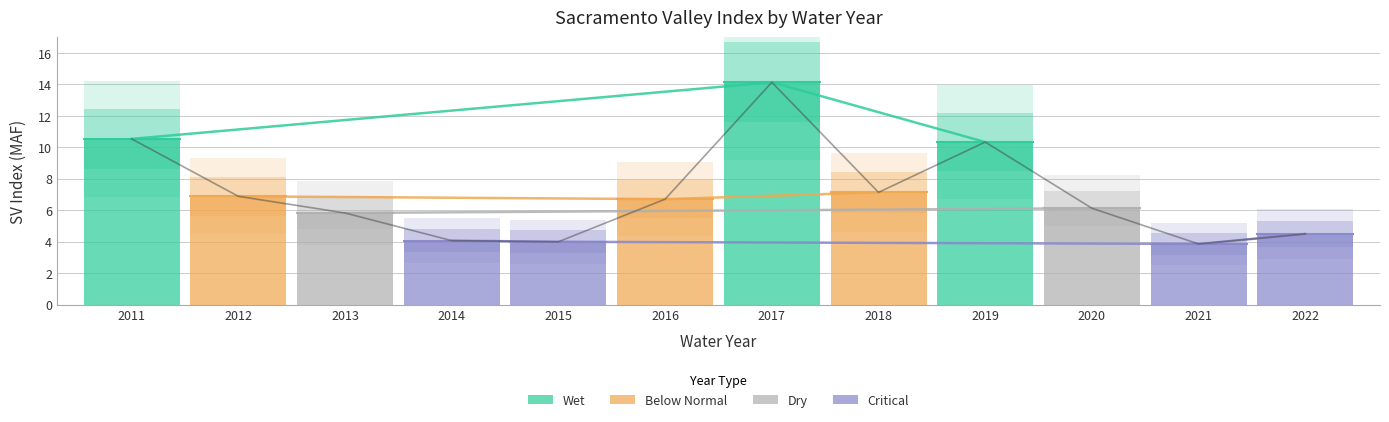

What is the change in value from 2014 to 2021?

-0.2